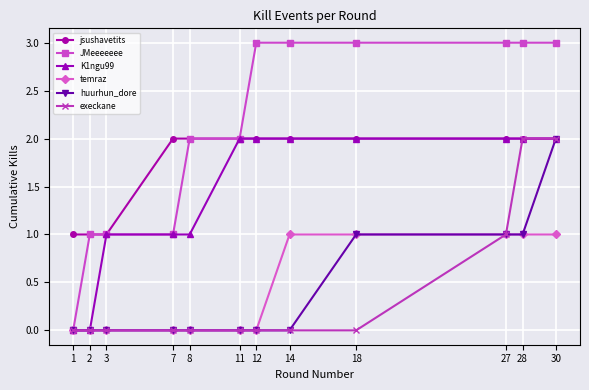

How many temraz values are between 0 and 1?

12